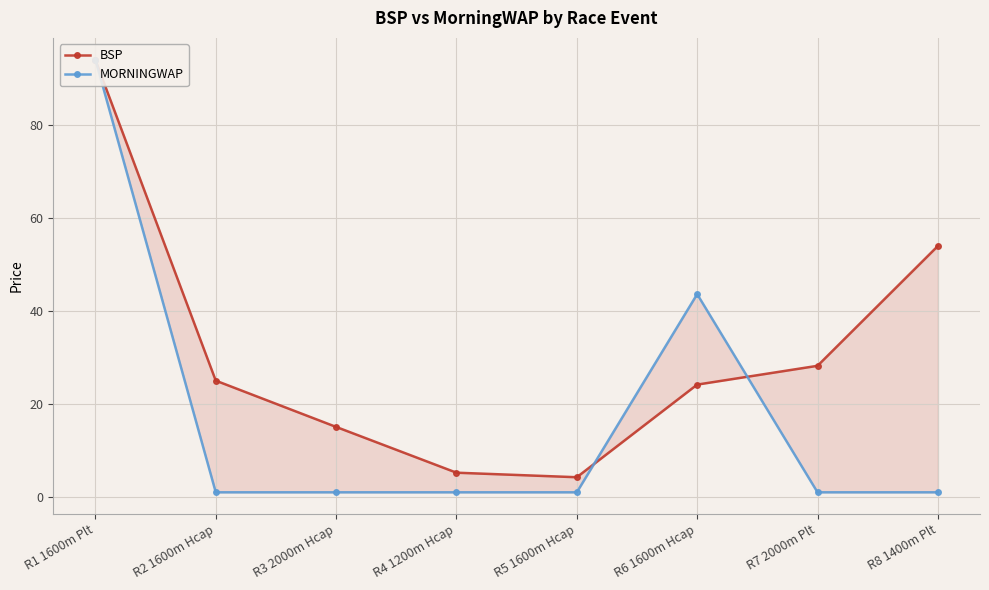

Which series has the largest total across all categories?

BSP